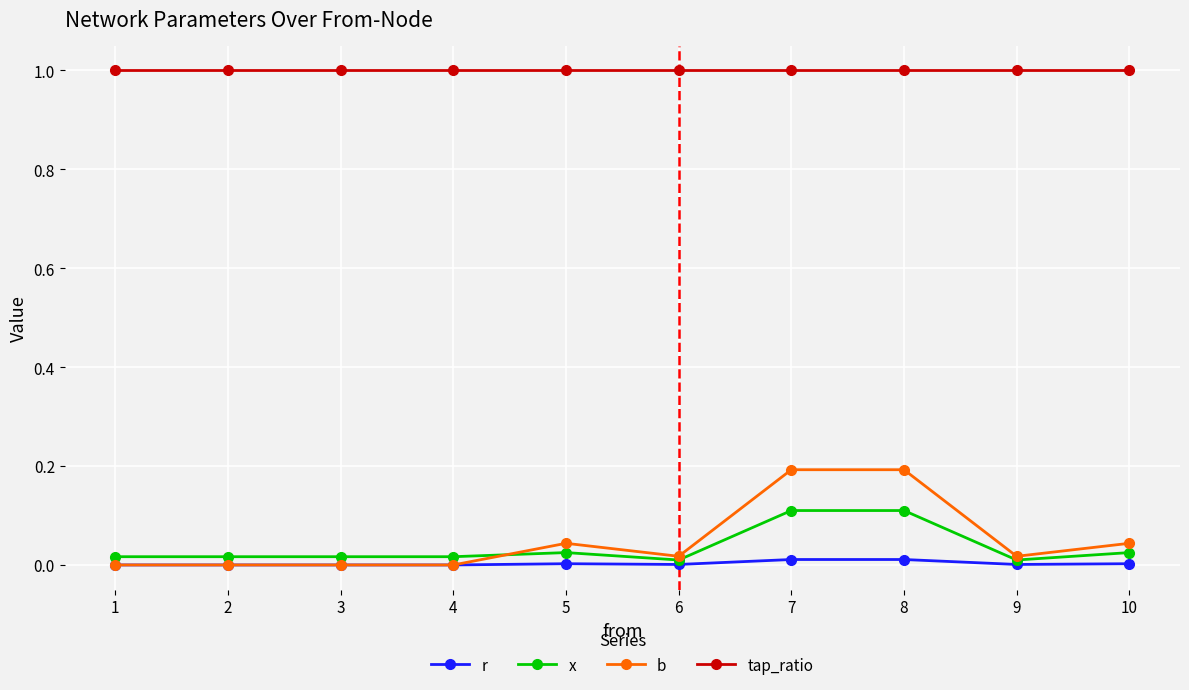

What is the highest value of the b series?

0.2